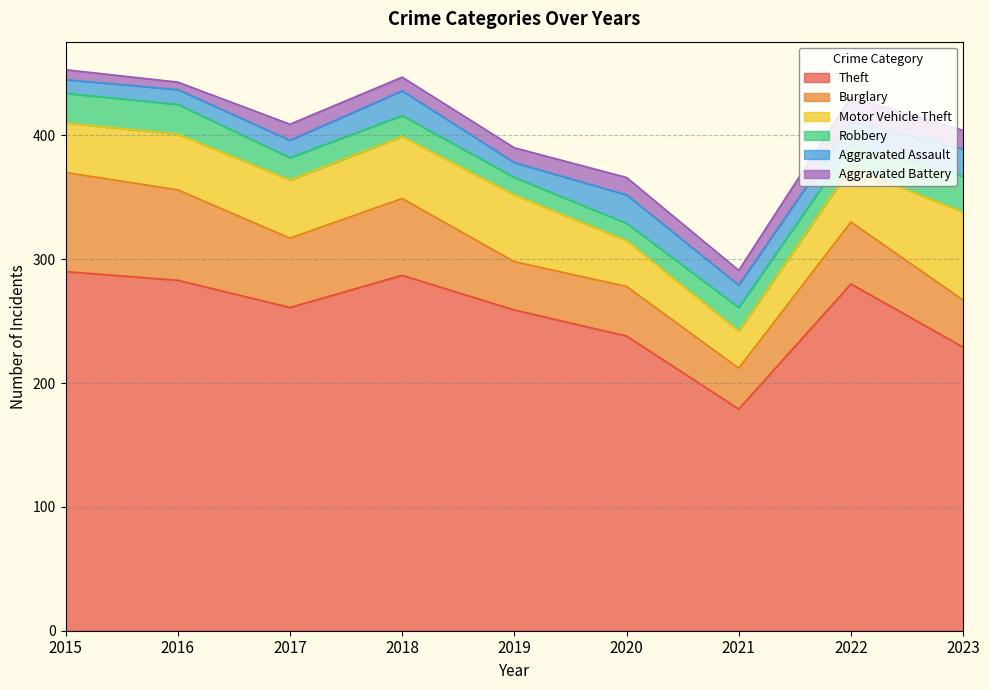

Which category has the highest value in the Robbery series?

2023